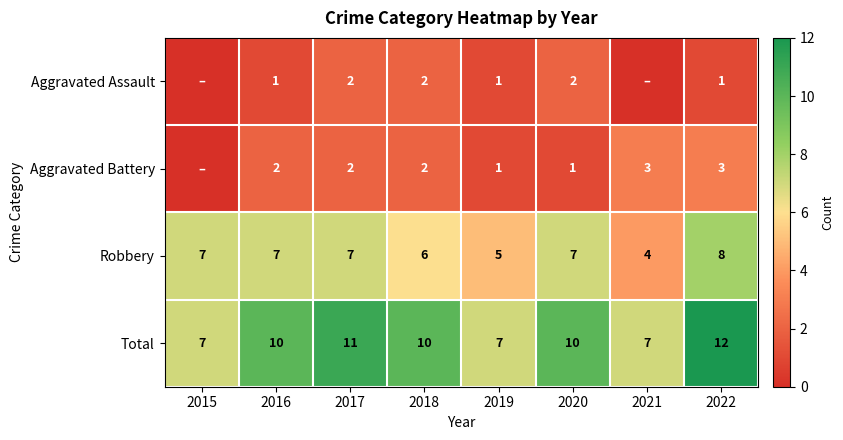

What is the sum of the Total values at 2018 and 2016?

20